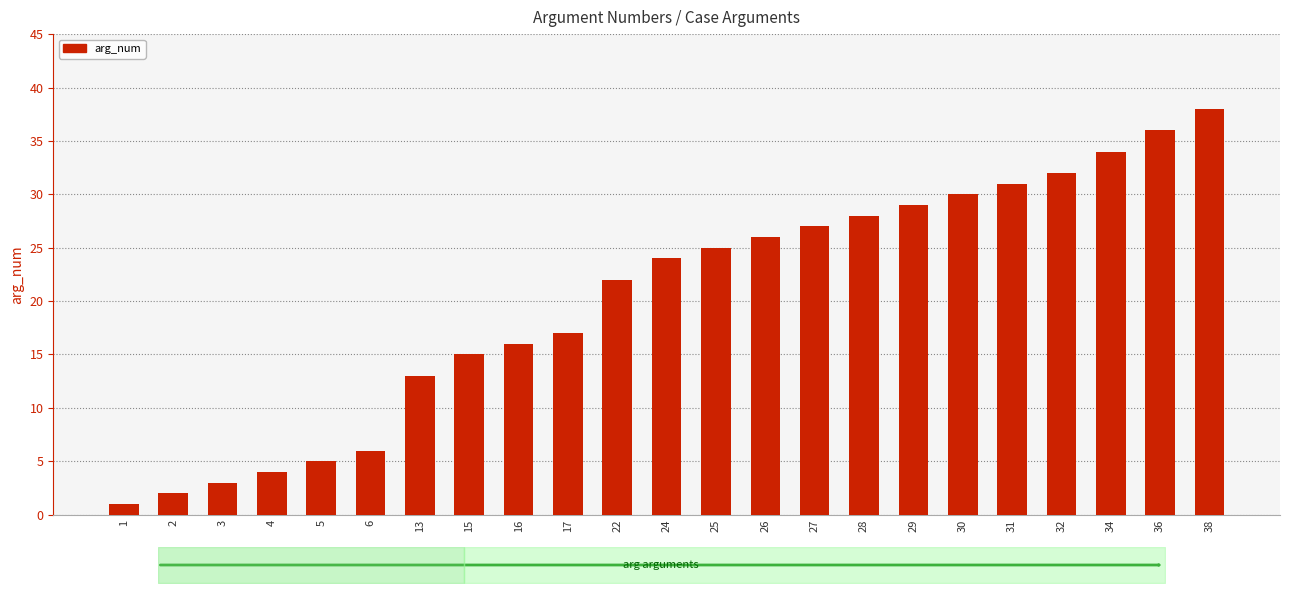

What is the value of the 22nd bar from the left?

36